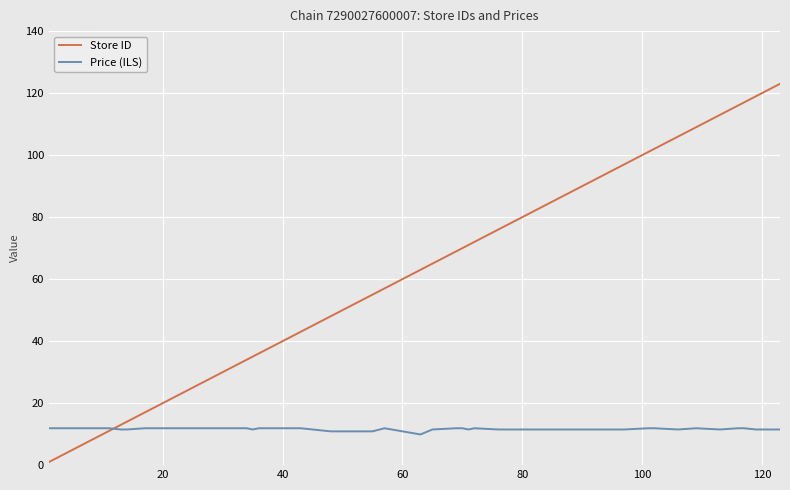

Rank the series by their maximum value, from highest to lowest.

Store ID, Price (ILS)